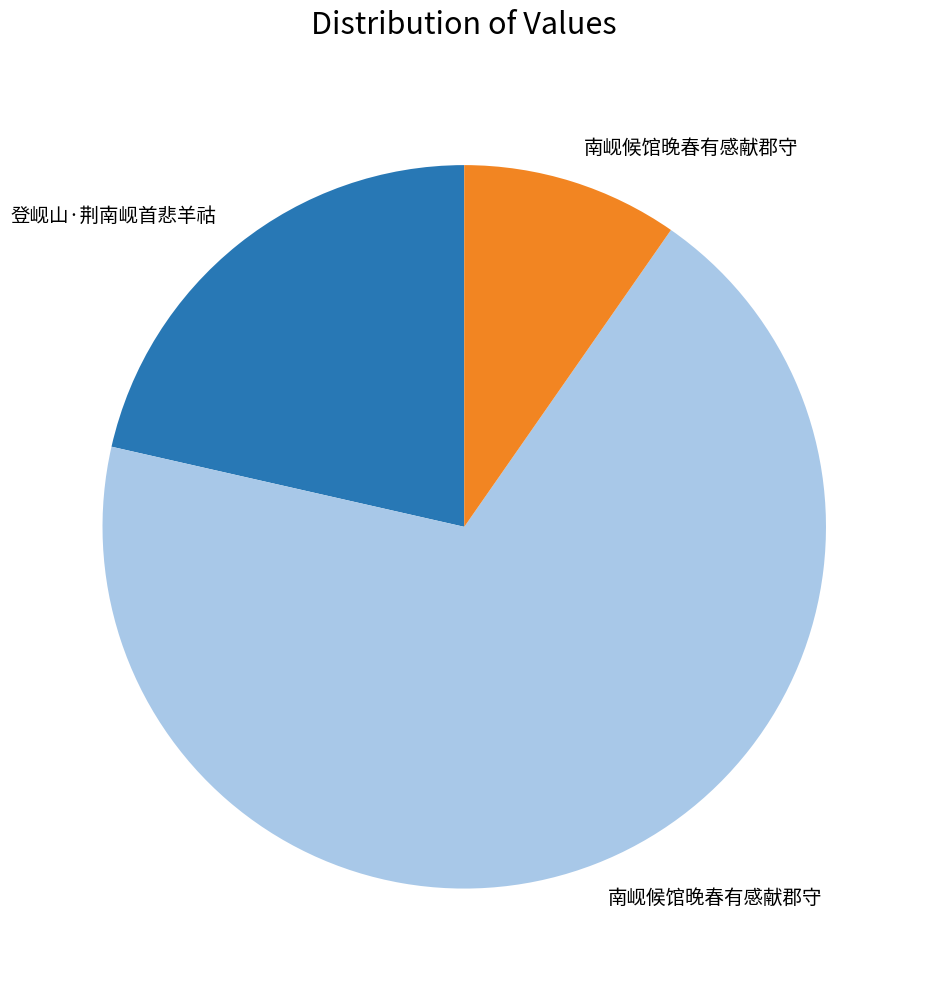

Does any single category account for the majority?

Yes